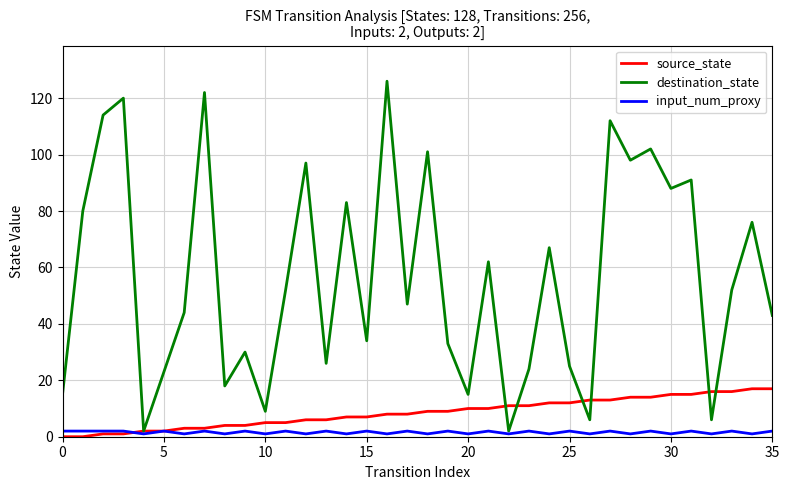

How many distinct data groups are displayed?

3